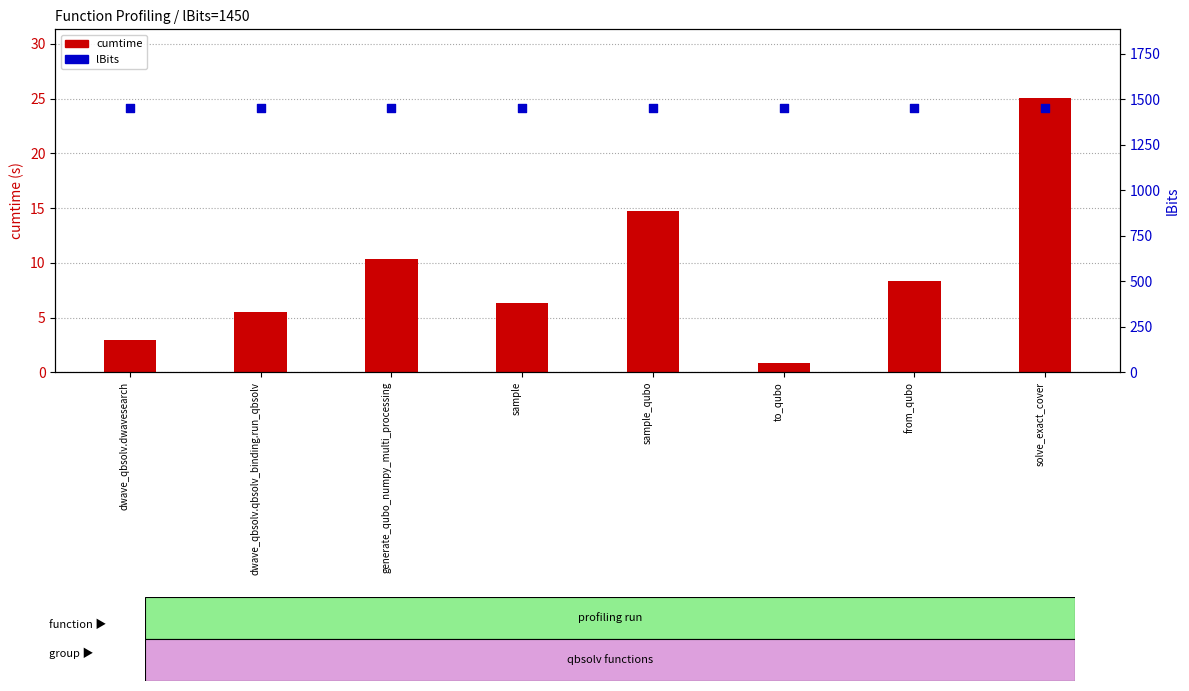

What is the total value across all series at to_qubo?

1450.8